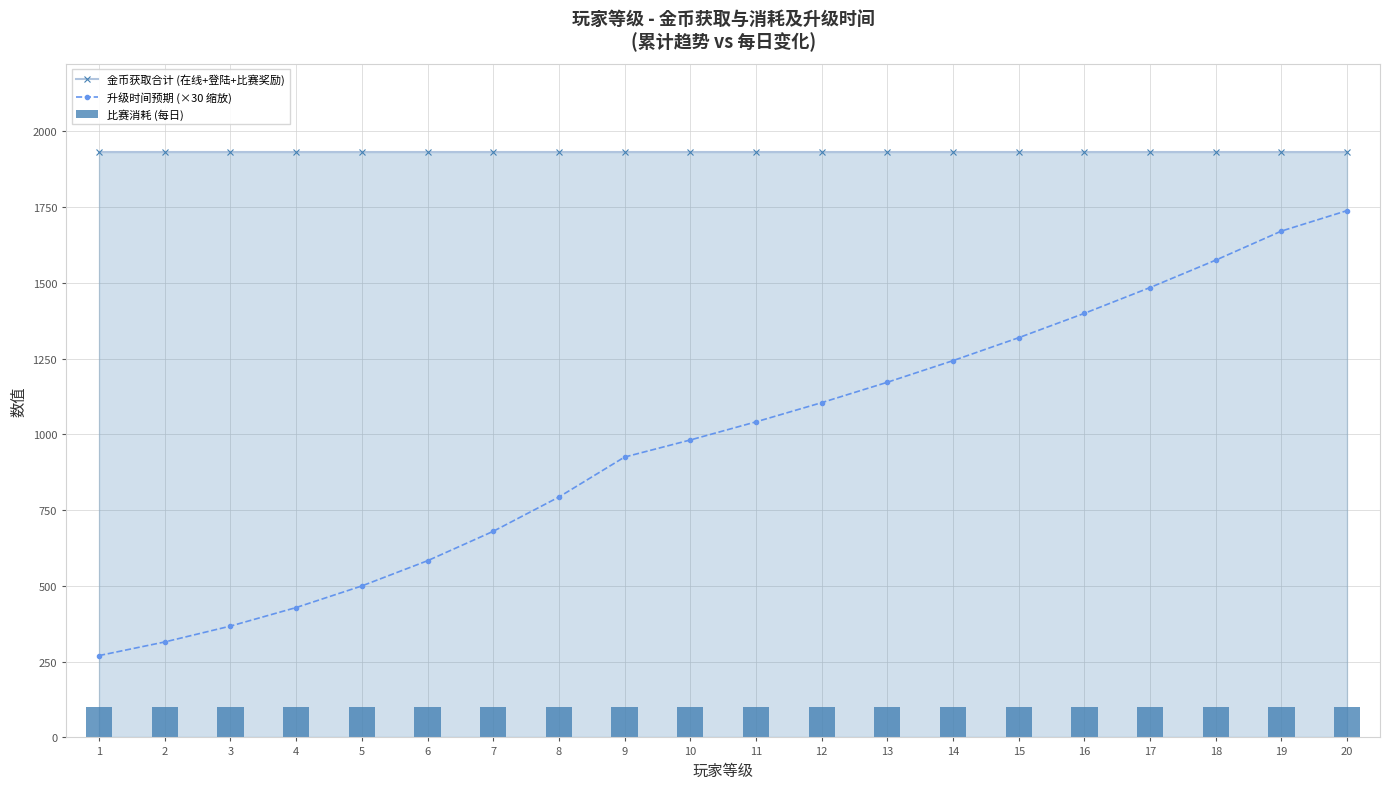

What is the value of the 升级时间预期 (×30 缩放) bar at the 14th from the left?

1243.1